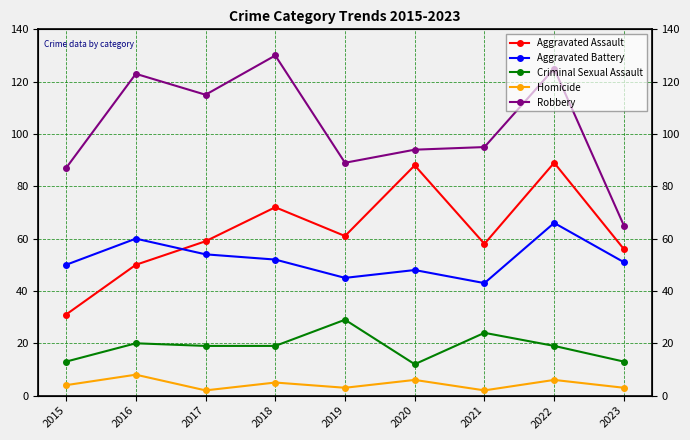

Reading left to right, extract all data points from this chart.

Aggravated Assault: 2015=31	2016=50	2017=59	2018=72	2019=61	2020=88	2021=58	2022=89	2023=56
Aggravated Battery: 2015=50	2016=60	2017=54	2018=52	2019=45	2020=48	2021=43	2022=66	2023=51
Criminal Sexual Assault: 2015=13	2016=20	2017=19	2018=19	2019=29	2020=12	2021=24	2022=19	2023=13
Homicide: 2015=4	2016=8	2017=2	2018=5	2019=3	2020=6	2021=2	2022=6	2023=3
Robbery: 2015=87	2016=123	2017=115	2018=130	2019=89	2020=94	2021=95	2022=125	2023=65